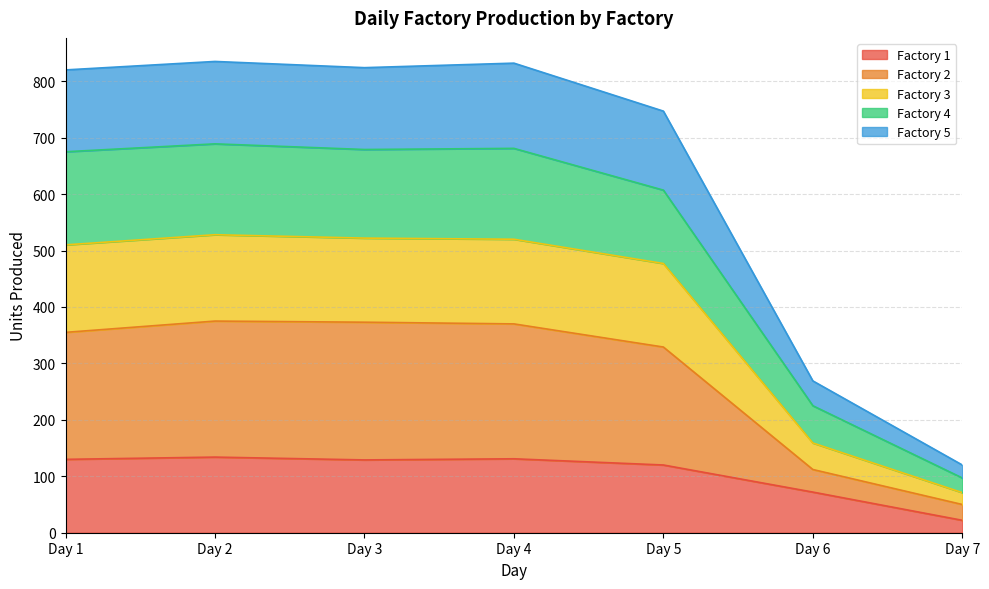

What is the total value across all series at Day 2?

835